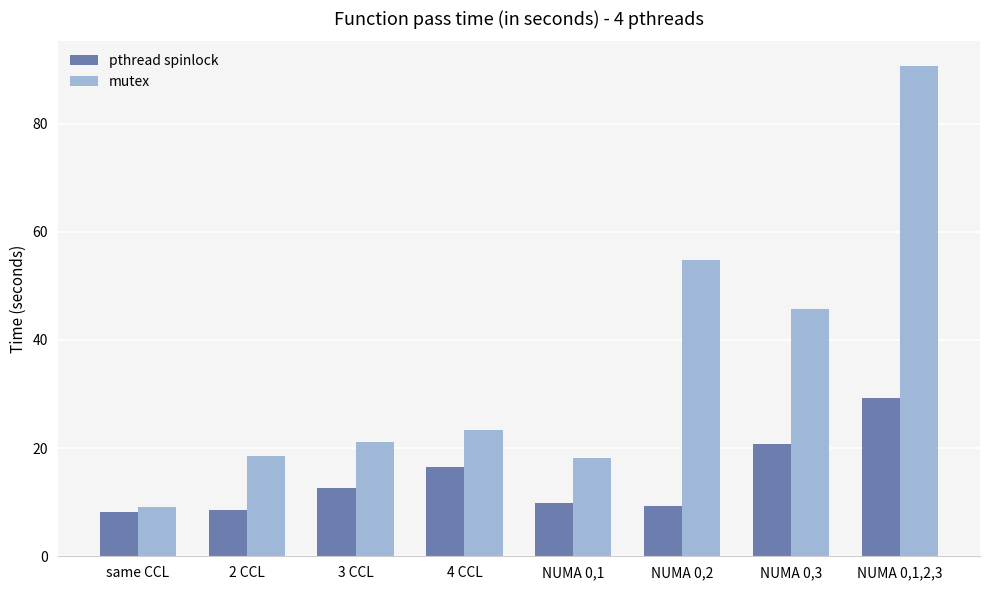

What is the difference between the maximum and minimum values in the pthread spinlock series?

21.2